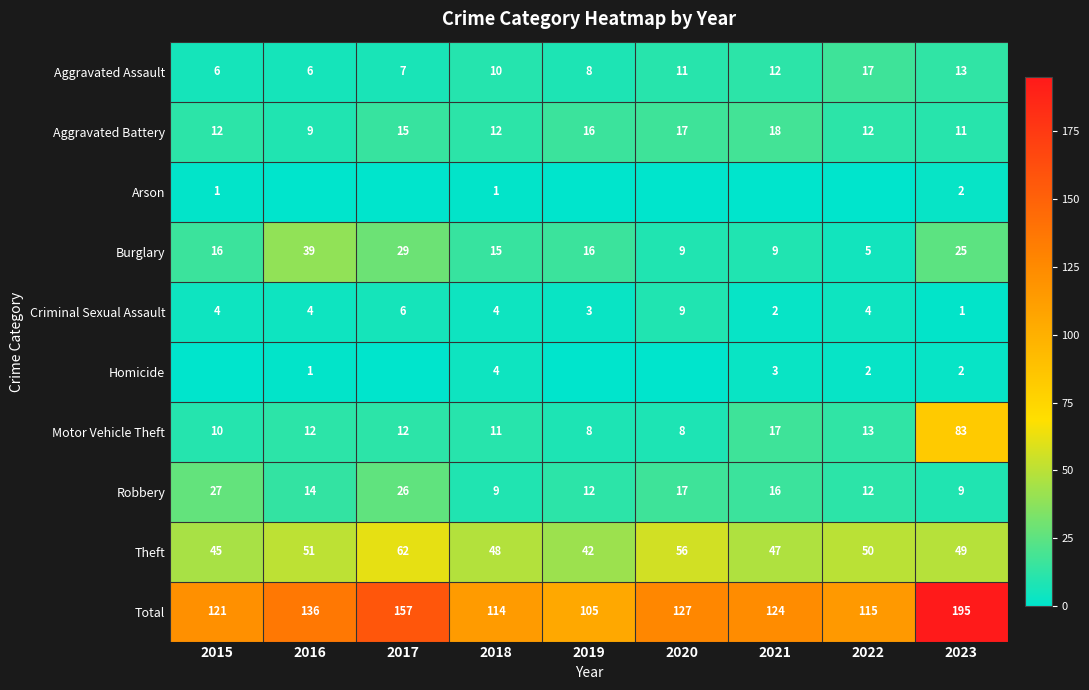

What is the average value of the Aggravated Battery series?

14